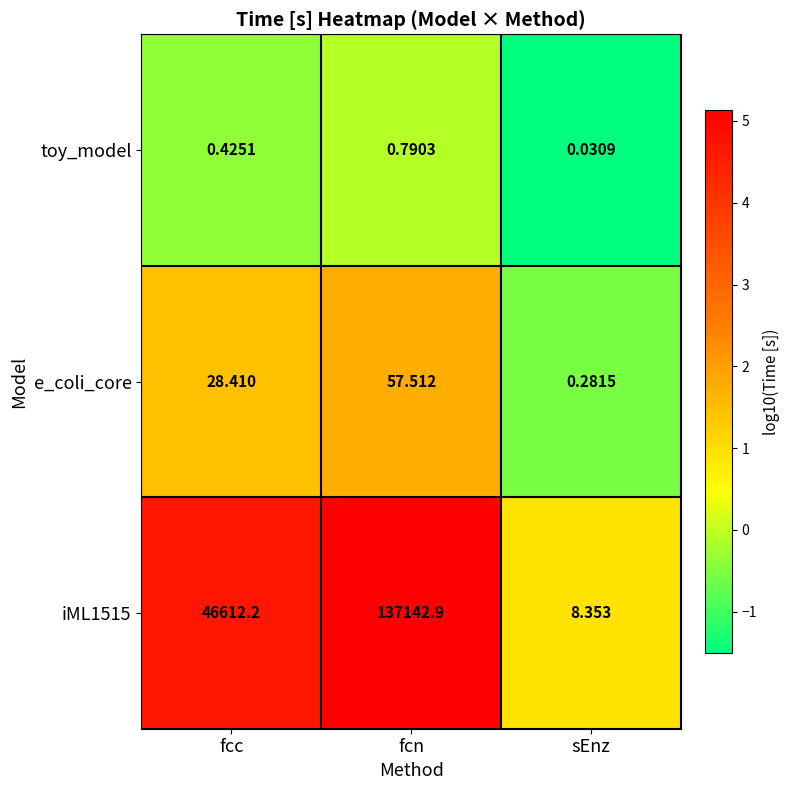

At which category does the chart reach its minimum across all series?

sEnz